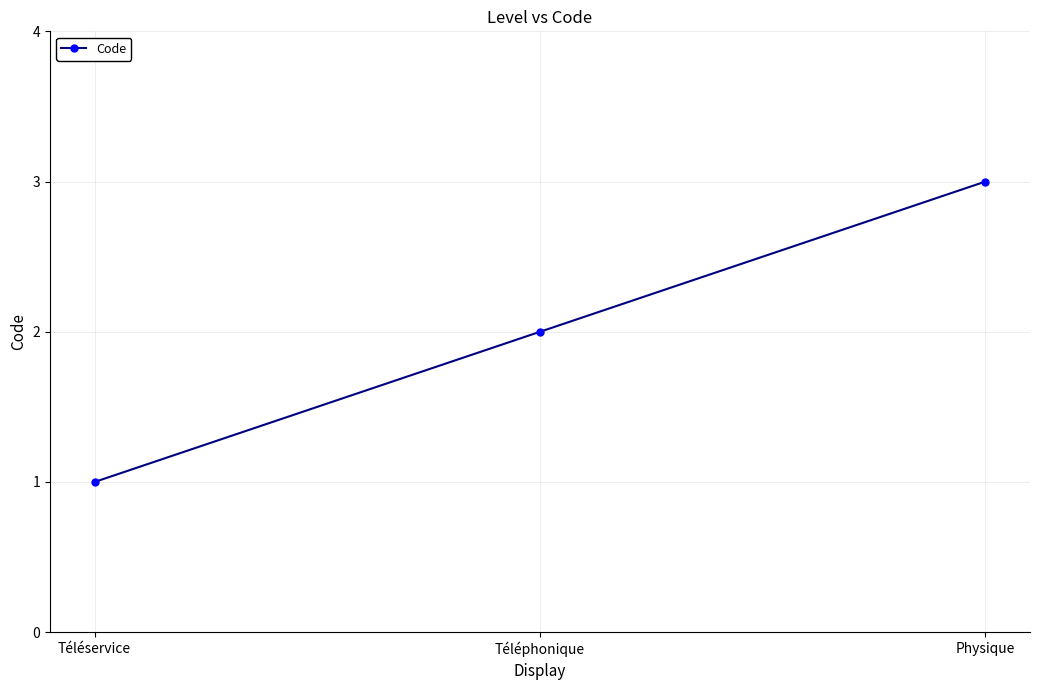

What position from the left is Téléphonique?

2